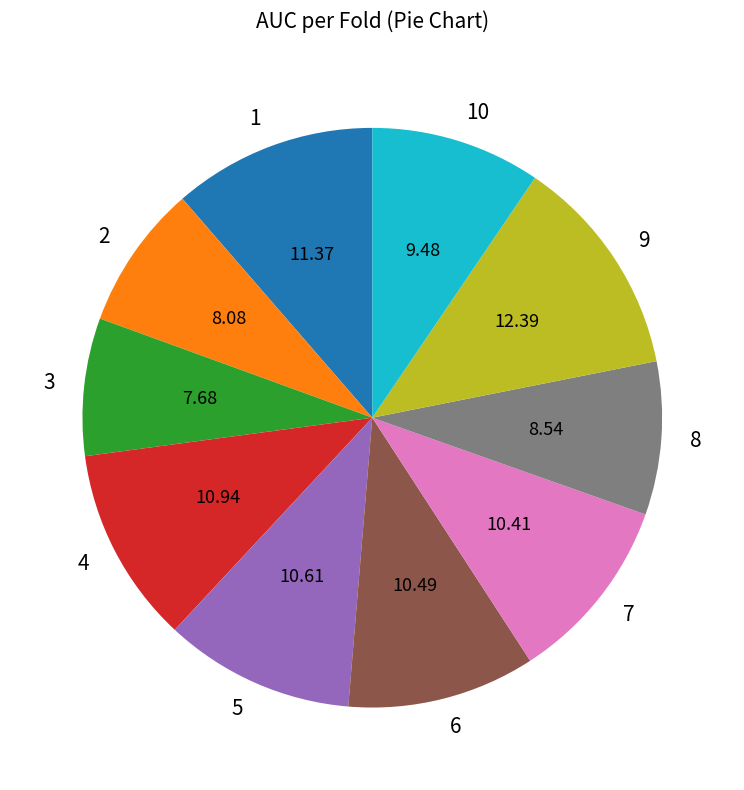

Which has a higher value, 8 or 6?

6